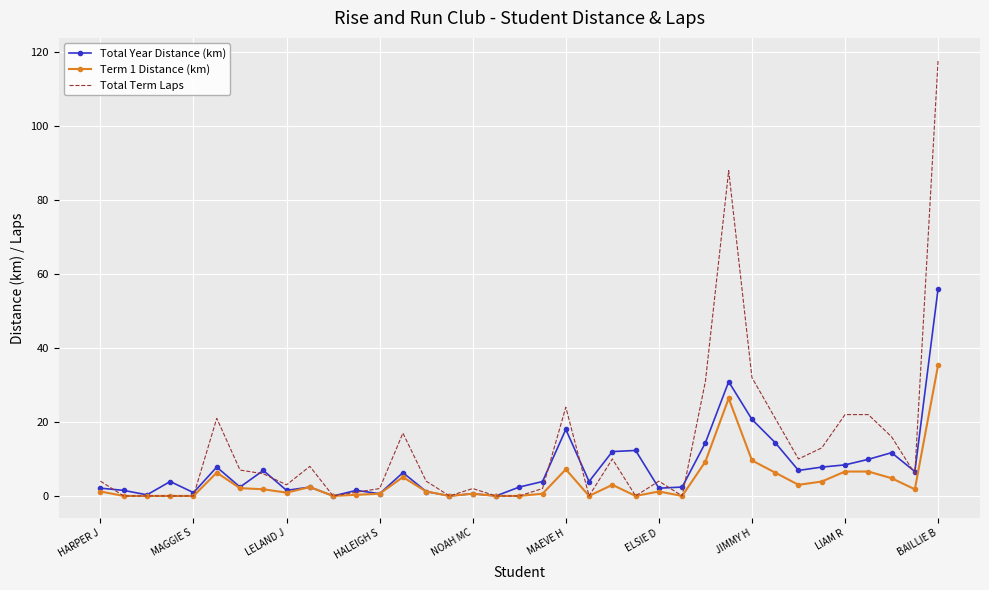

Which series has the largest range (max minus min)?

Total Term Laps